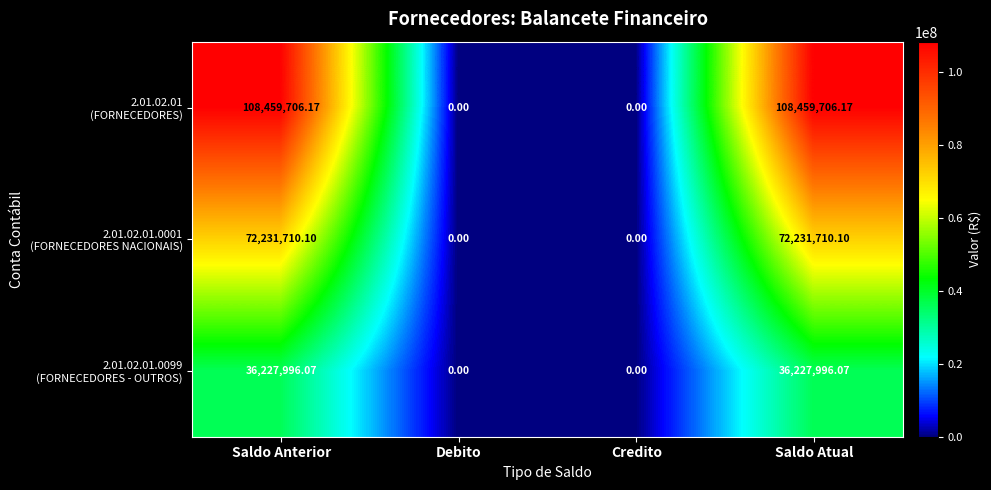

How many categories are shown in the chart?

4